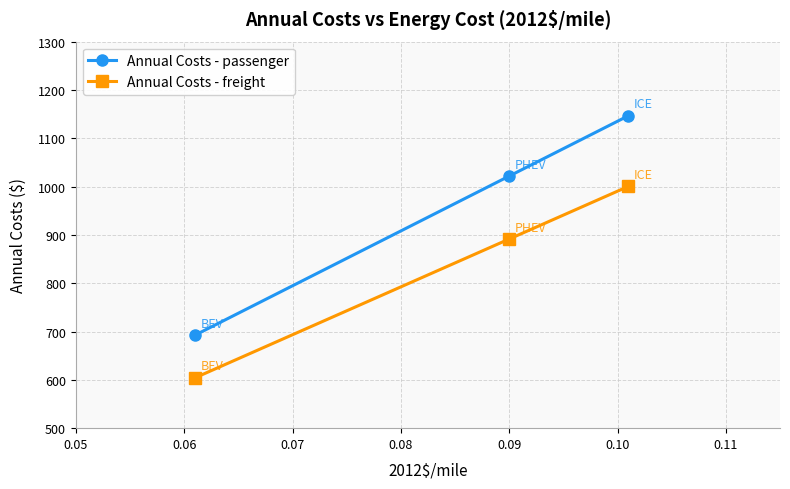

Which series has the widest spread of values?

Annual Costs - passenger